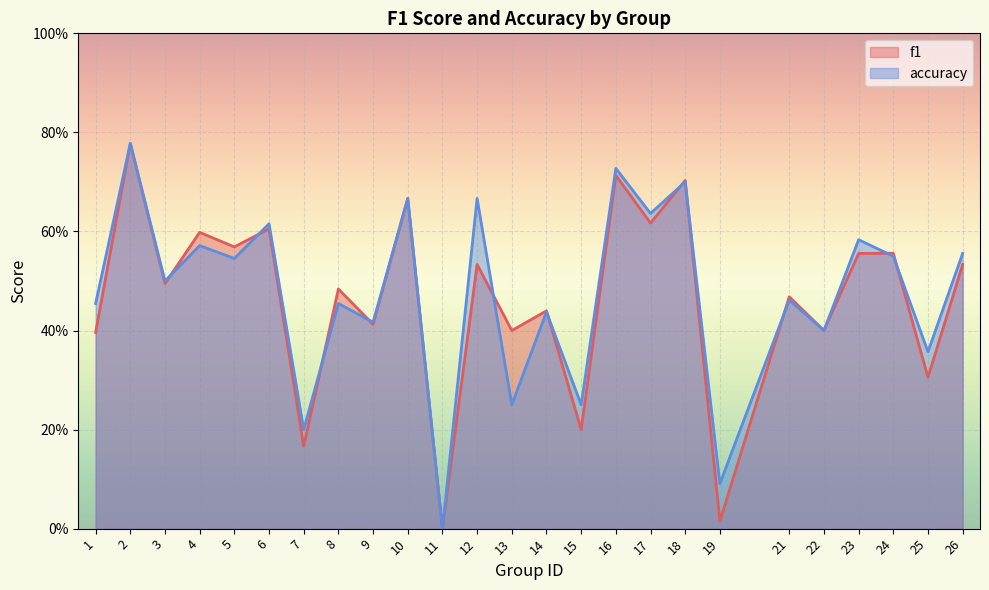

Between which two adjacent categories do accuracy and f1 first intersect?

3 and 4